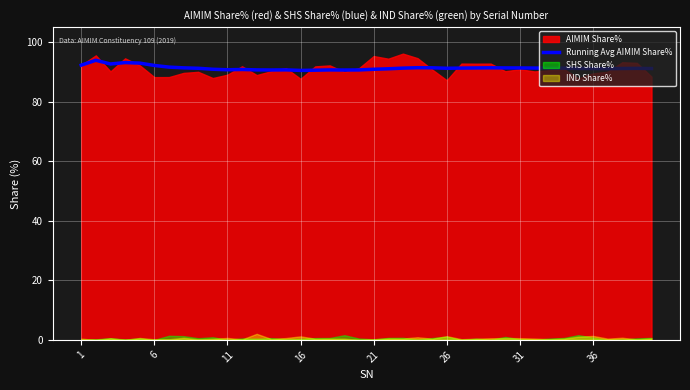

True or false: Running Avg AIMIM Share% has a value of 121.1 at 6.

False